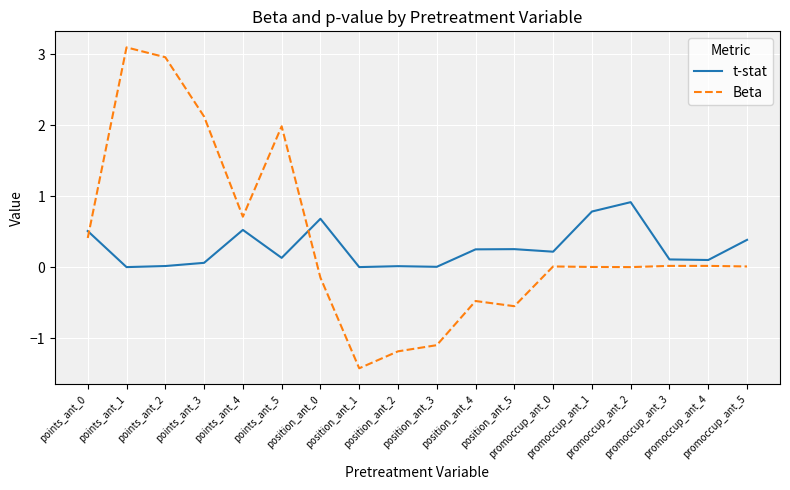

Which series changed the most between position_ant_2 and position_ant_4?

Beta